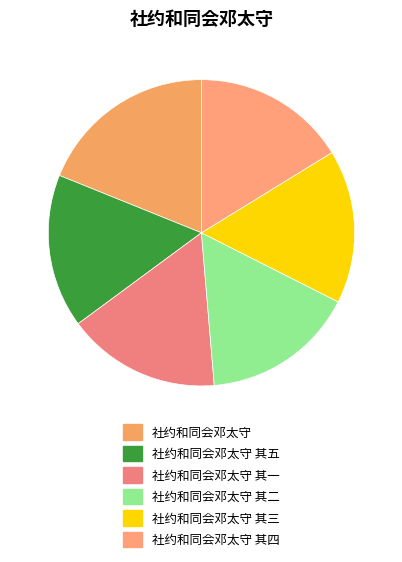

How many slices are in this pie chart?

6